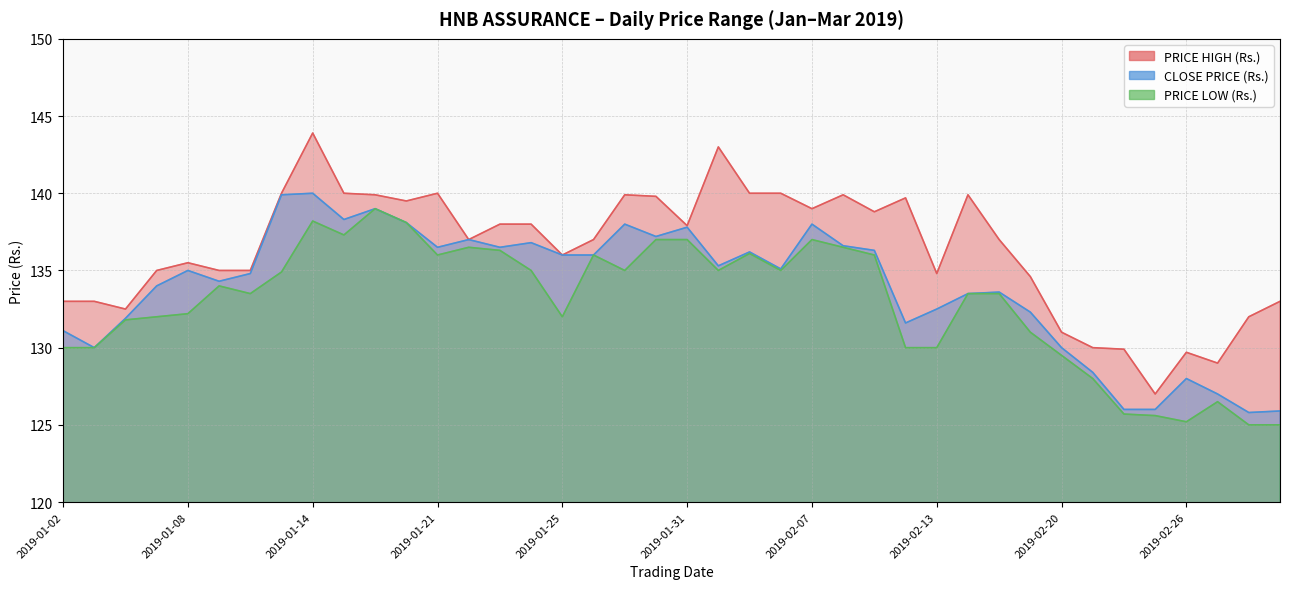

Where is CLOSE PRICE (Rs.) nearest to the value 132?

2019-01-04